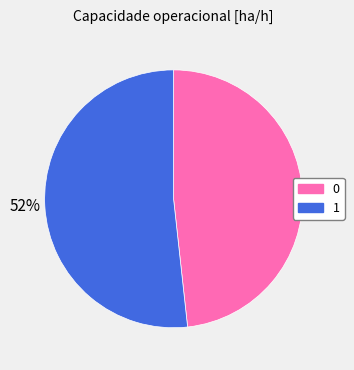

The 1 slice represents 52% of the pie. True or false?

True